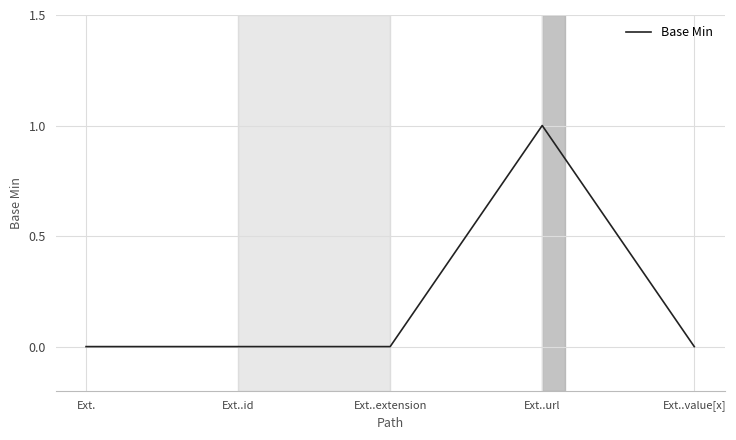

Reading right to left, list all the values displayed in this chart.

Ext..value[x]=0	Ext..url=1	Ext..extension=0	Ext..id=0	Ext.=0